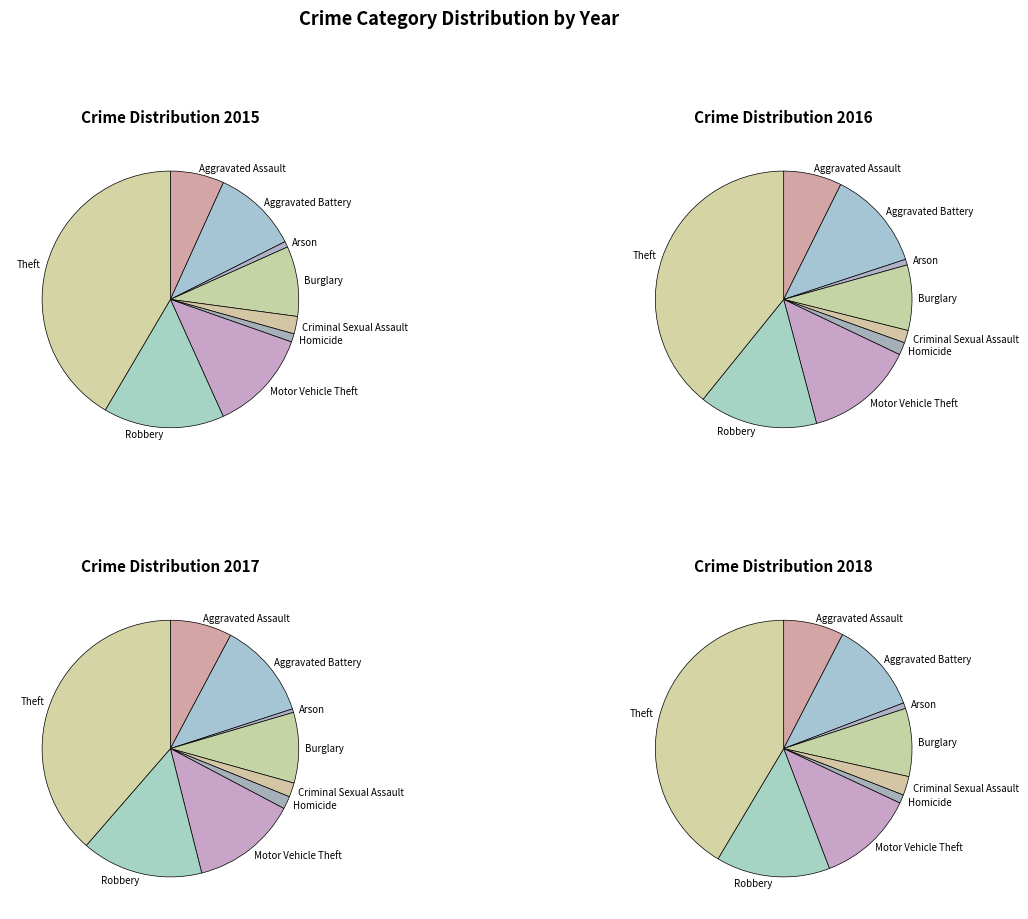

To the nearest percent, what is the difference between the Homicide and Aggravated Battery slice percentages?

10%